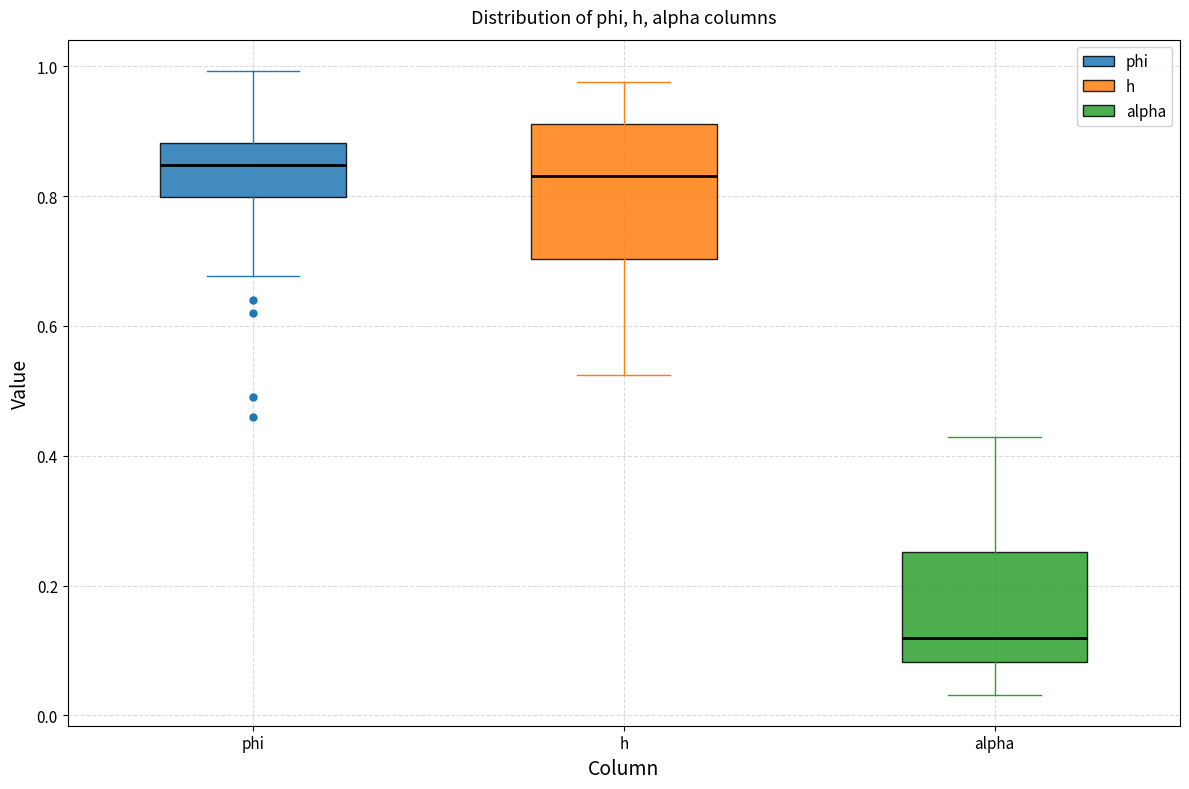

Reading left to right, read every box against the y-axis: the position of its median line, the range the box covers, and the ends of its whiskers. The values are not printed on the chart, so give them approximately, as read against the axis.

phi: median 0.84, box 0.80 to 0.88, whiskers 0.68 to 1.00
h: median 0.84, box 0.70 to 0.92, whiskers 0.52 to 0.98
alpha: median 0.12, box 0.08 to 0.26, whiskers 0.04 to 0.42